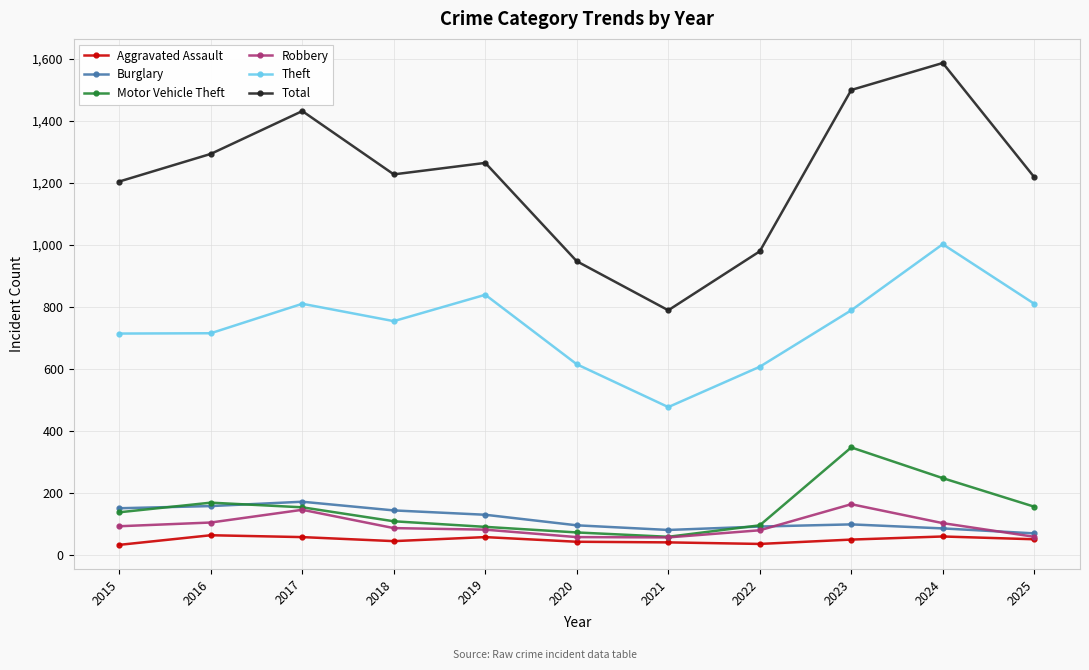

What is the difference between the maximum and minimum values in the Motor Vehicle Theft series?

288